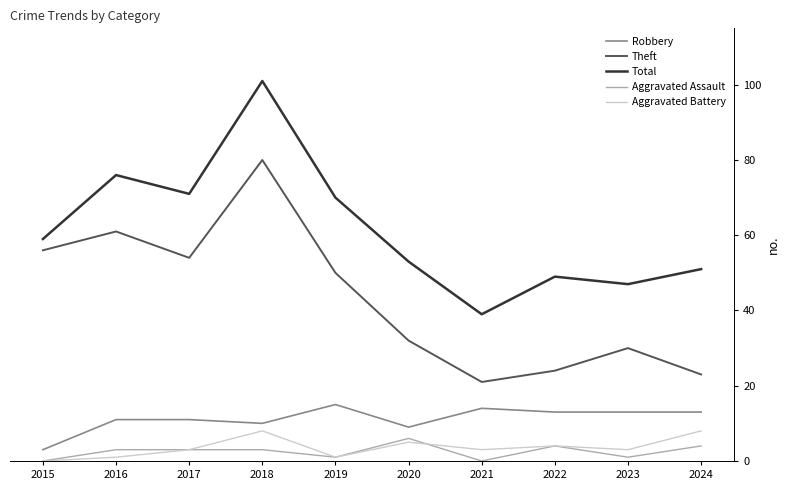

Is this an area chart (filled region under the line)?

No